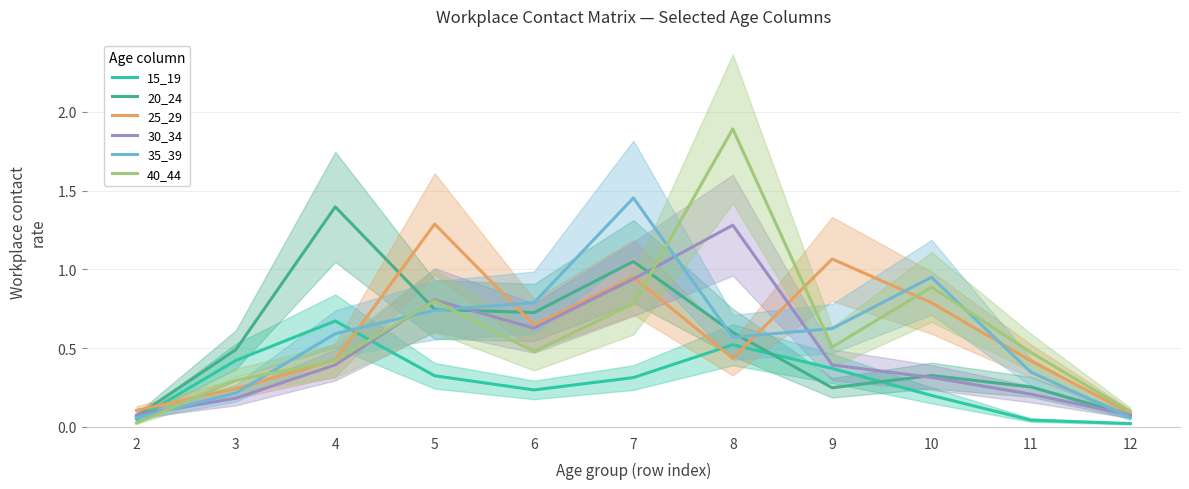

What is the average value of the 30_34 series?

0.5